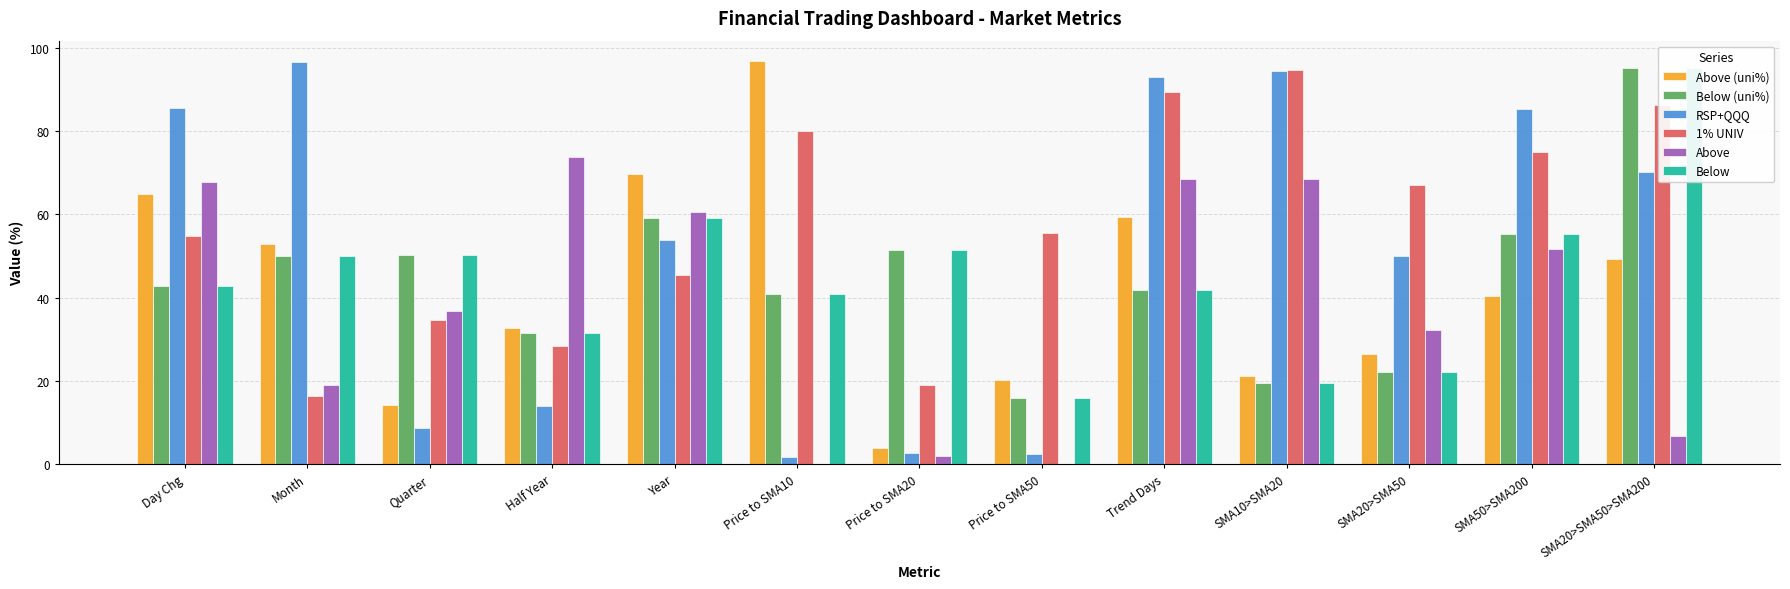

Between Trend Days and Price to SMA50, which is larger?

Trend Days